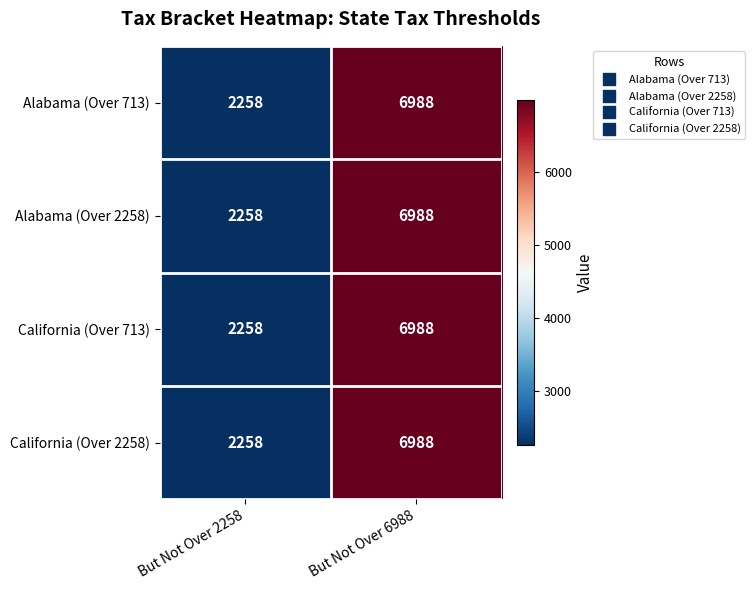

Read the California (Over 2258) value at But Not Over 6988, to the nearest 10.

6990